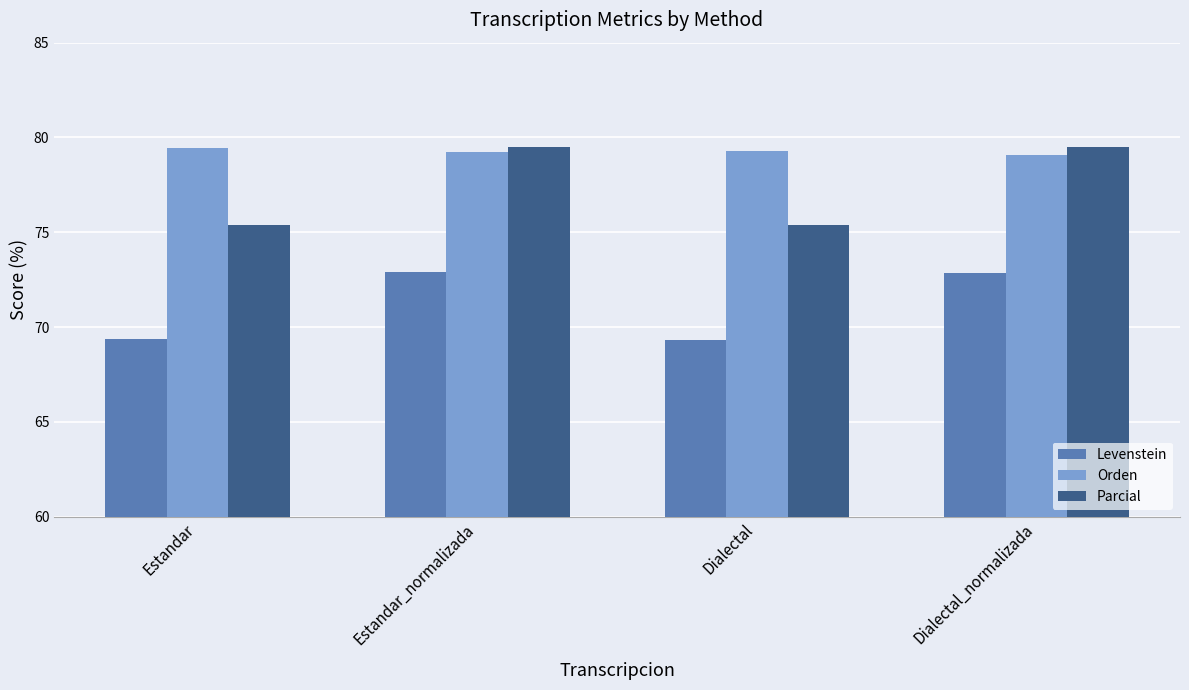

What is the sum of all Parcial values?

309.8